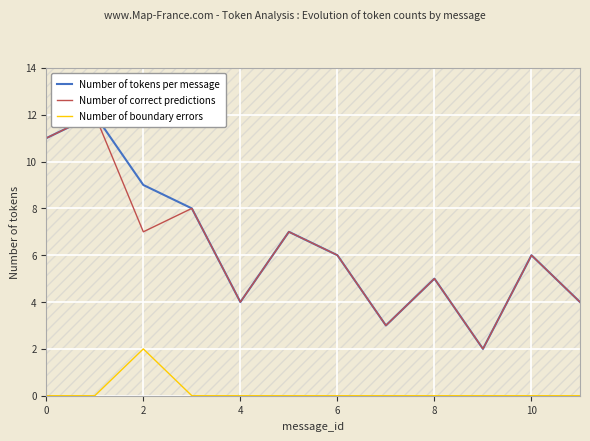

True or false: Number of correct predictions has more than 2 interior local peaks.

True